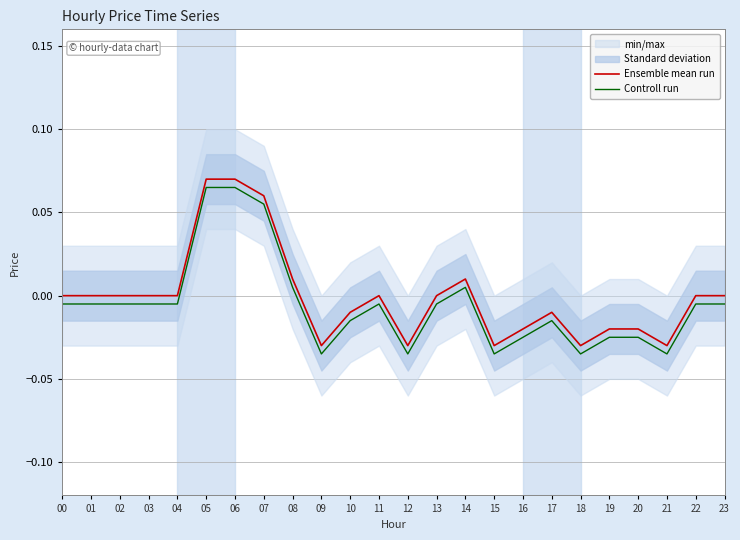

True or false: Ensemble mean run and Controll run intersect in this chart.

False